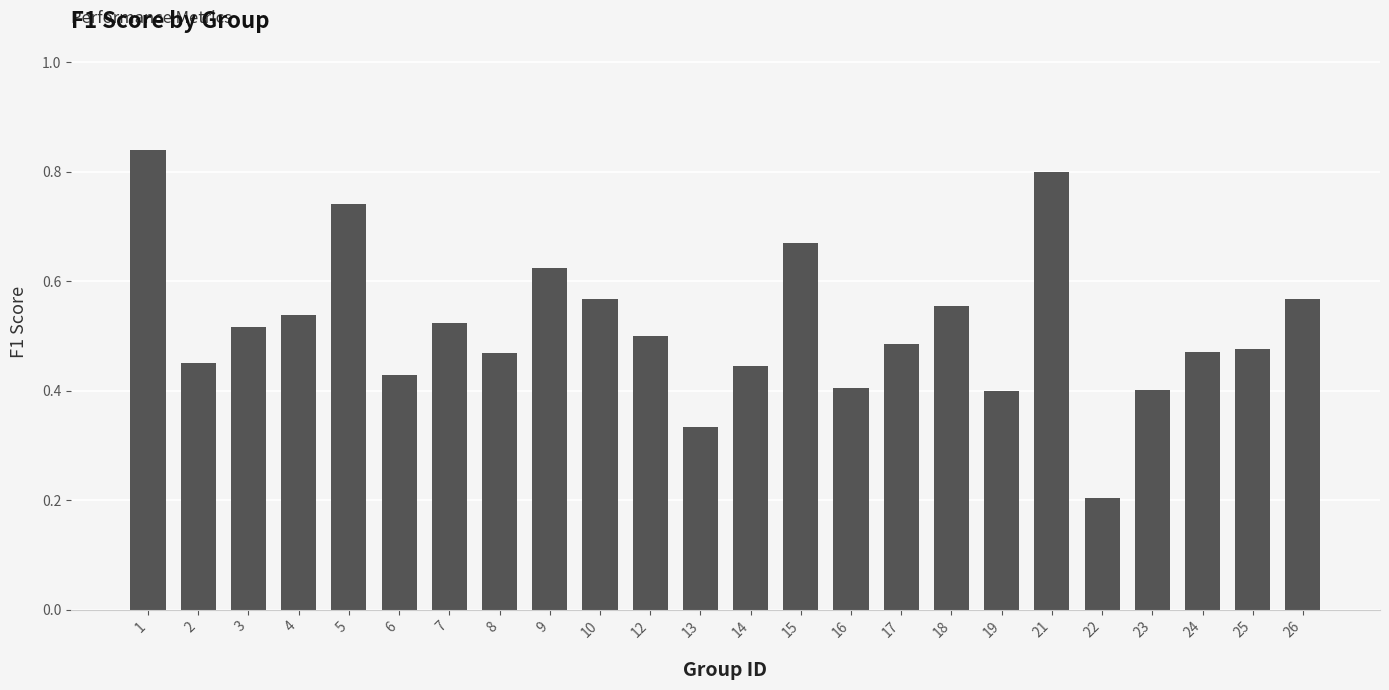

Is it true that the value at 1 is 0.8?

True